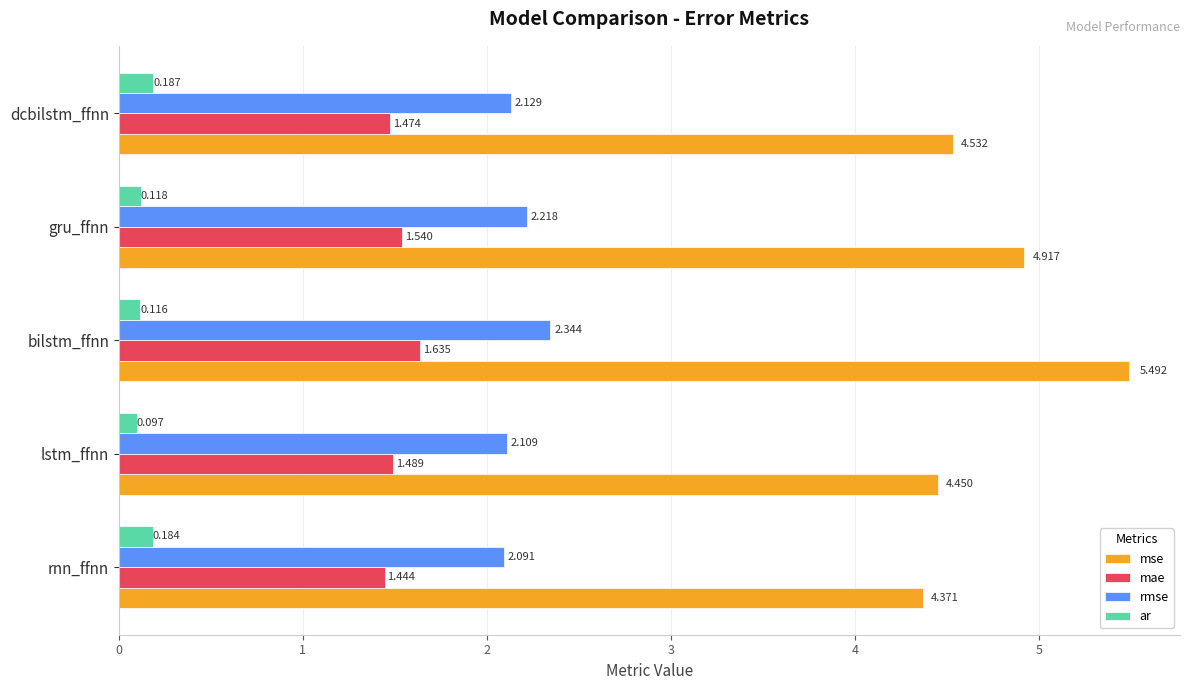

Is the value of mae at lstm_ffnn greater than the value of mse at dcbilstm_ffnn?

No